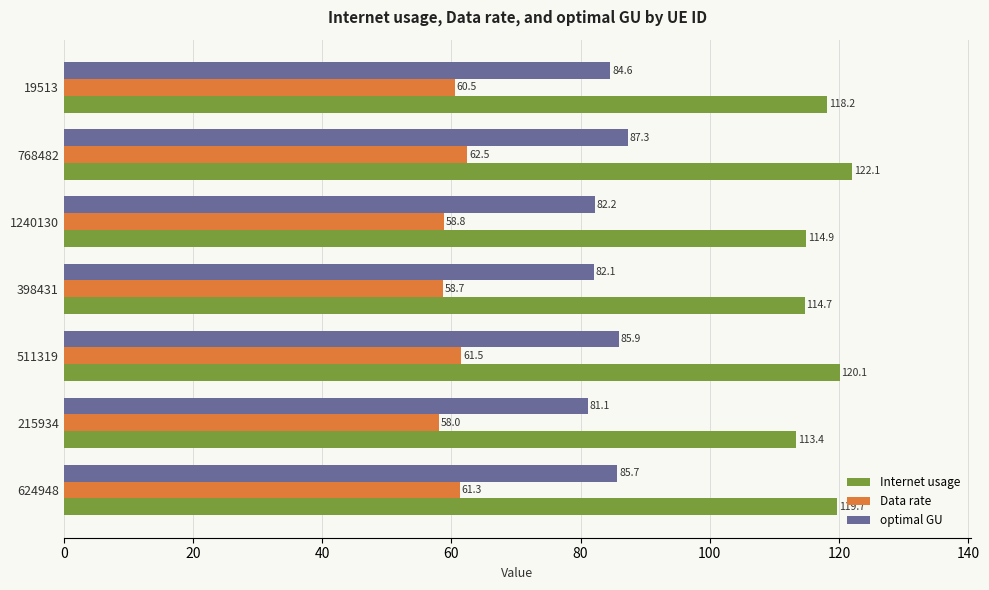

What are all the series names shown in the legend?

Internet usage, Data rate, optimal GU